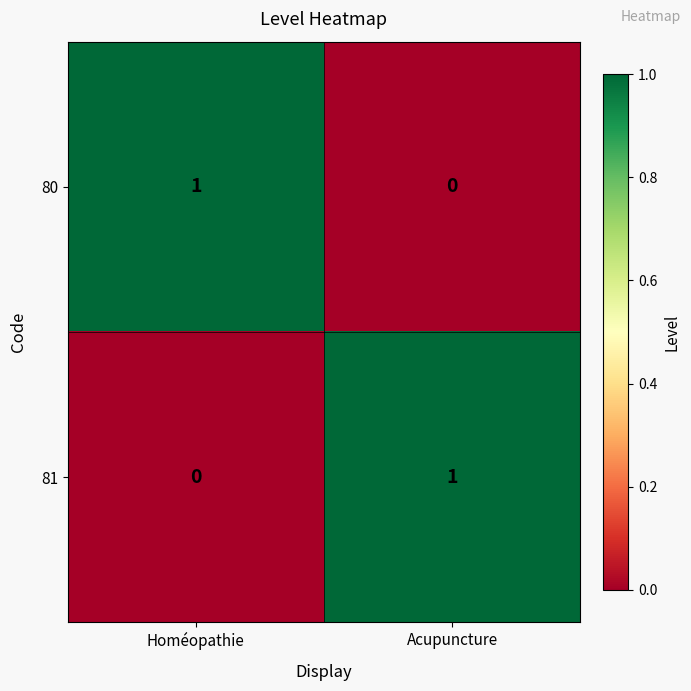

At how many categories does at least one series exceed 0?

2